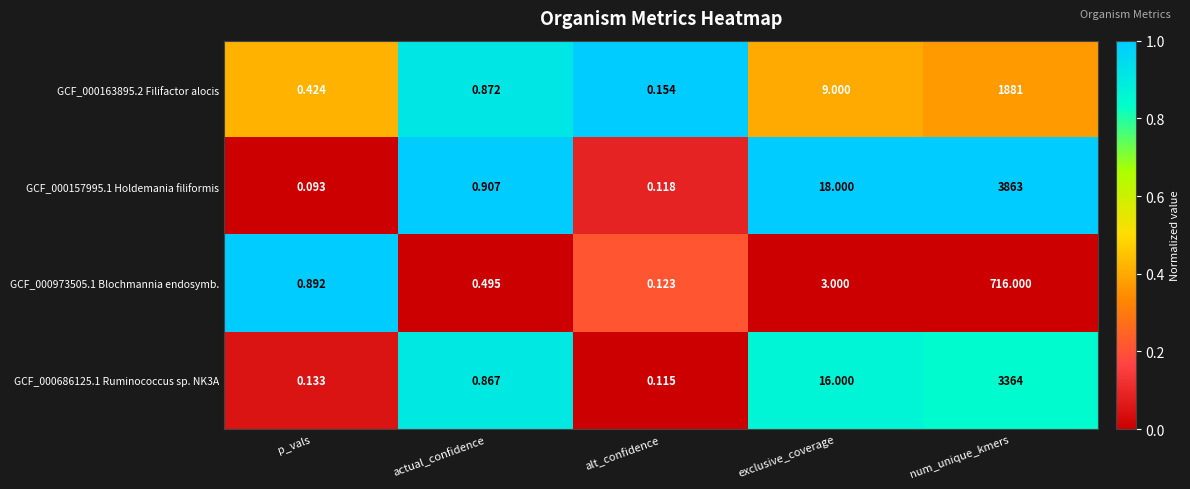

At which category does the chart reach its minimum across all series?

p_vals